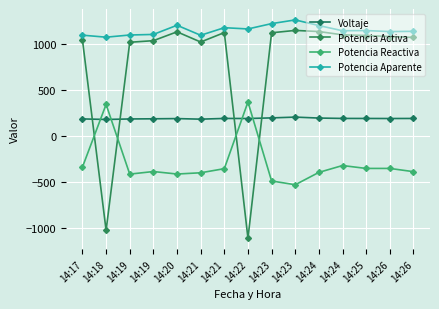

Count the number of categories in the chart.

15